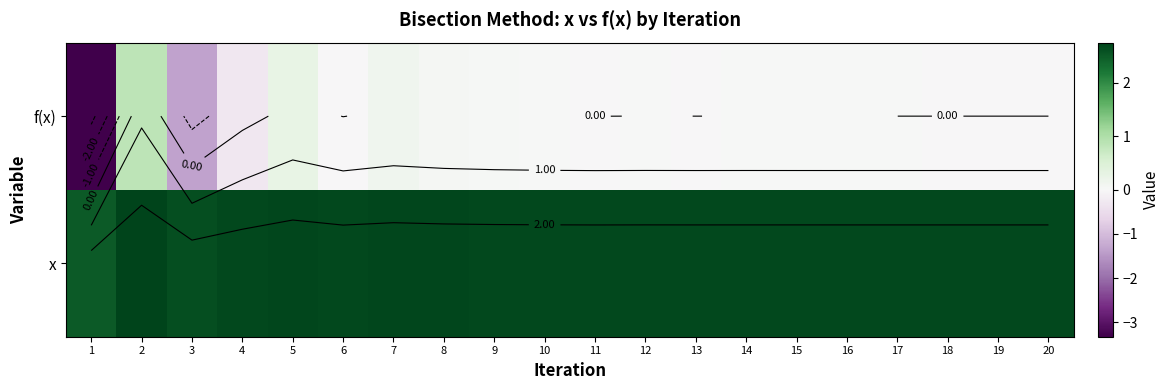

Where does the f(x) series first go above 0?

2